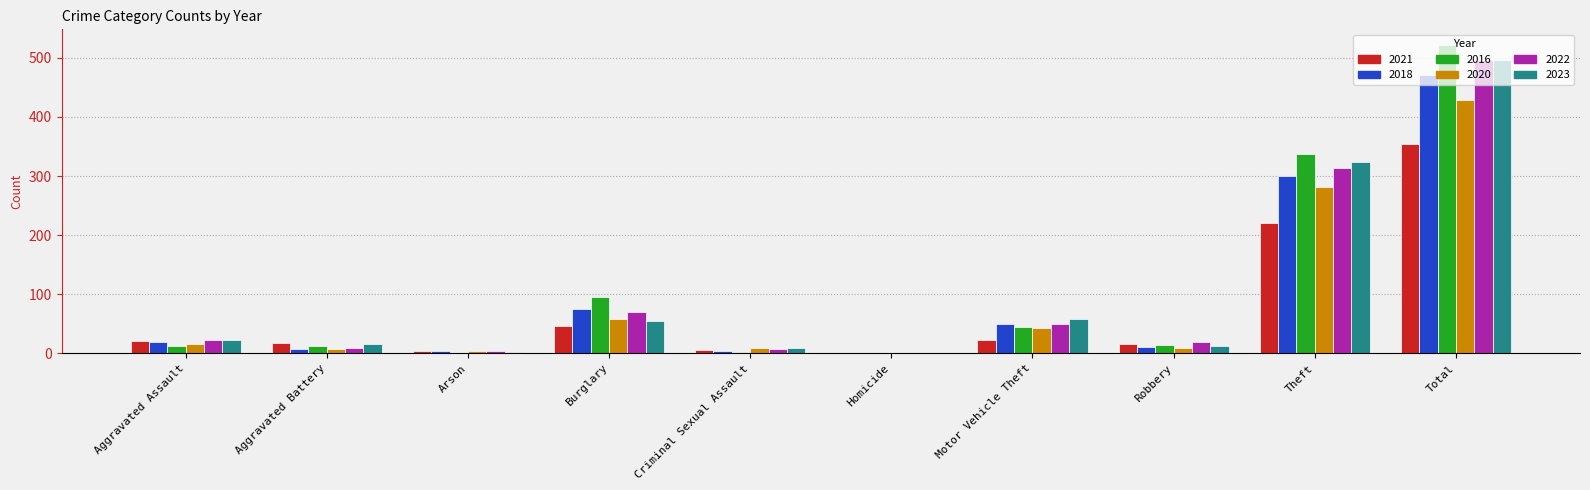

The 2023 series shows 74 at Burglary. True or false?

False